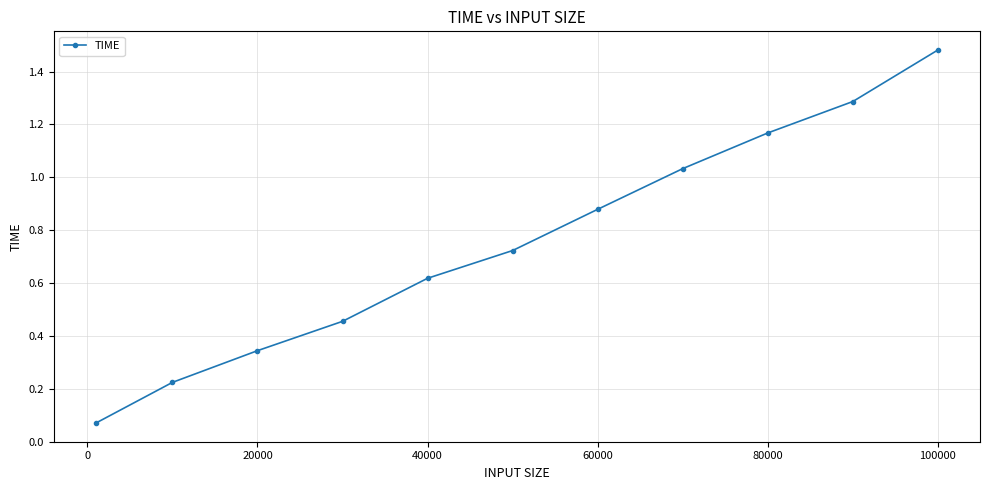

True or false: there are more than 1 points higher than both neighbors.

False